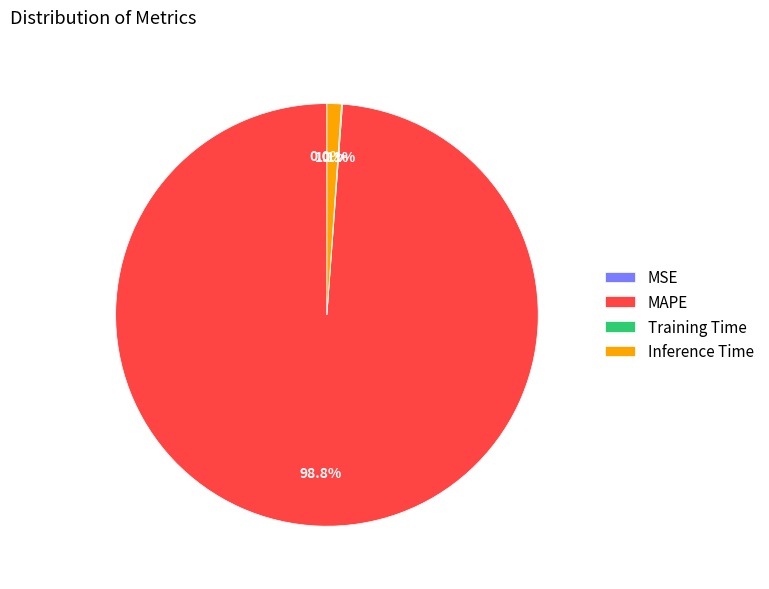

Which category has the biggest portion of the pie?

MAPE